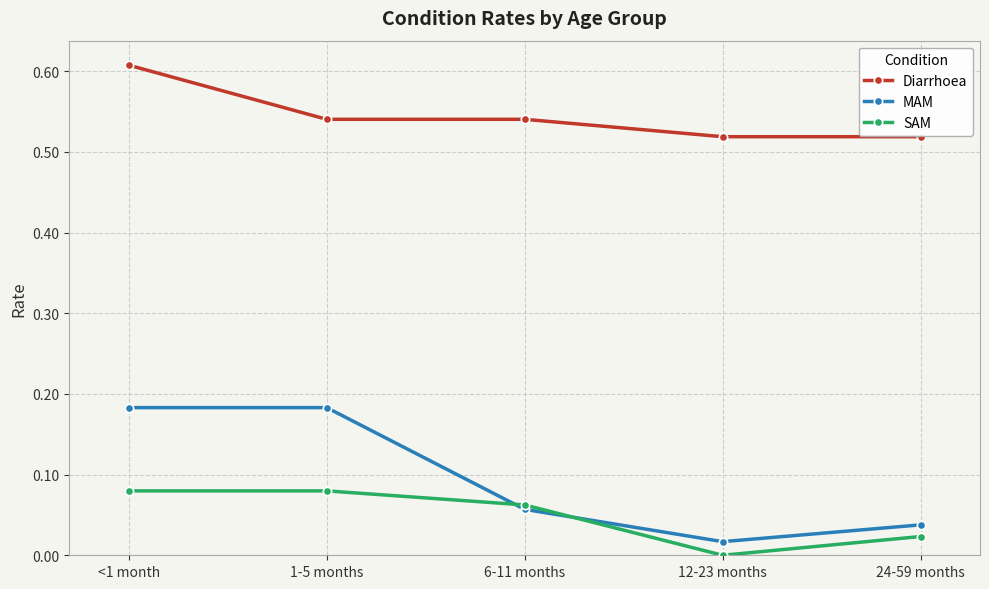

Is the value of Diarrhoea at 12-23 months greater than the value of MAM at 12-23 months?

Yes